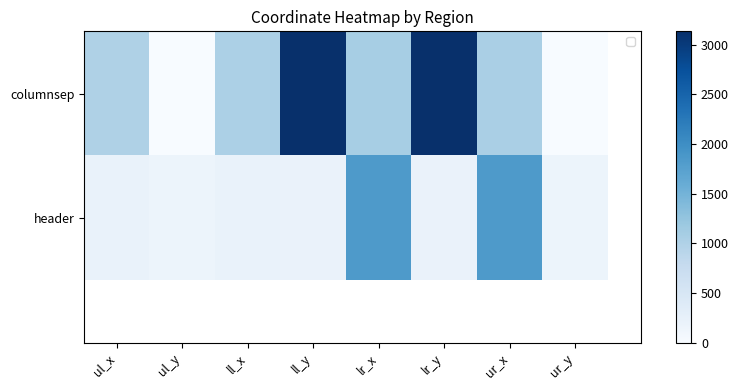

Rank the categories by columnsep value from lowest to highest.

ul_y, ur_y, ul_x, ll_x, ur_x, lr_x, ll_y, lr_y